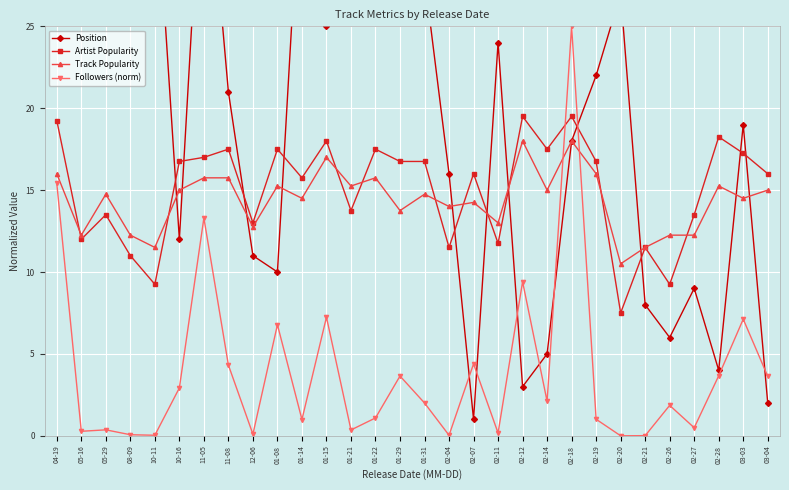

List the labels in order of Track Popularity value, largest first.

02-12, 02-18, 01-15, 04-19, 02-19, 11-05, 11-08, 01-22, 01-08, 01-21, 02-28, 10-16, 02-14, 03-04, 05-29, 01-31, 01-14, 03-03, 02-07, 02-04, 01-29, 02-11, 12-06, 05-16, 08-09, 02-26, 02-27, 10-11, 02-21, 02-20